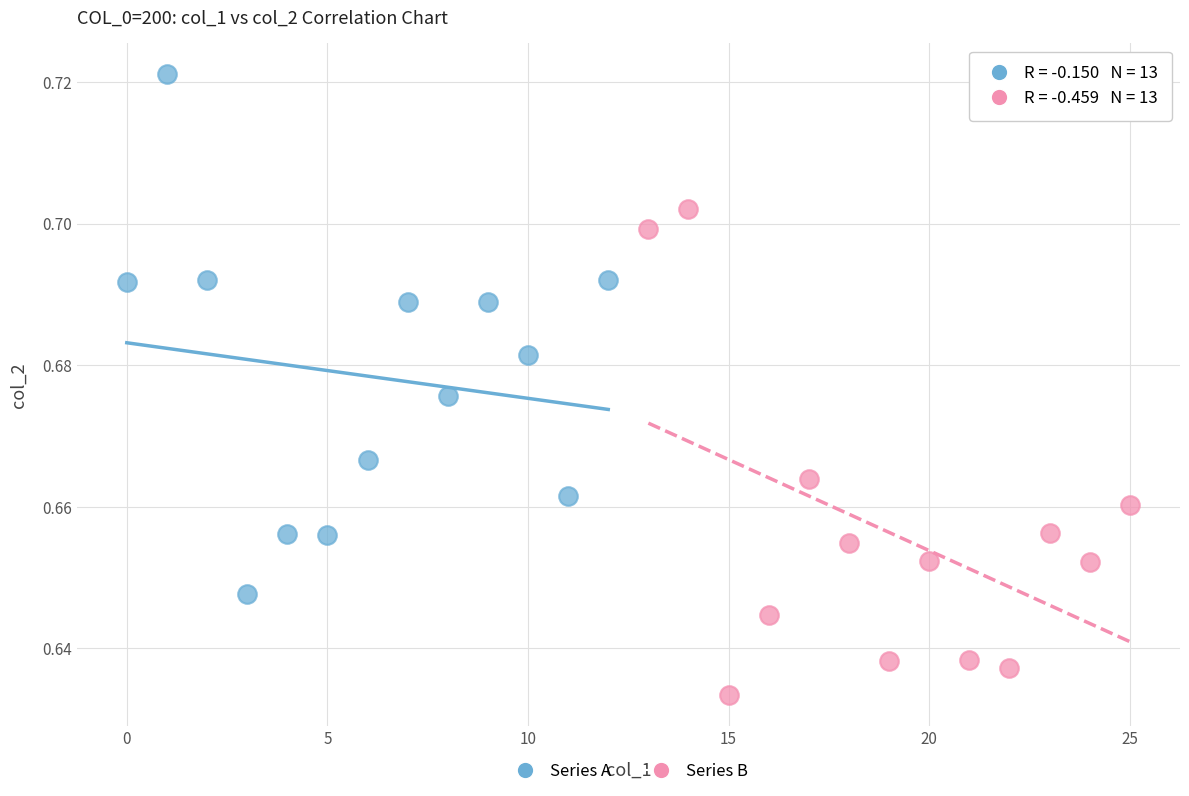

Which series contains the lowest Y value?

Series B